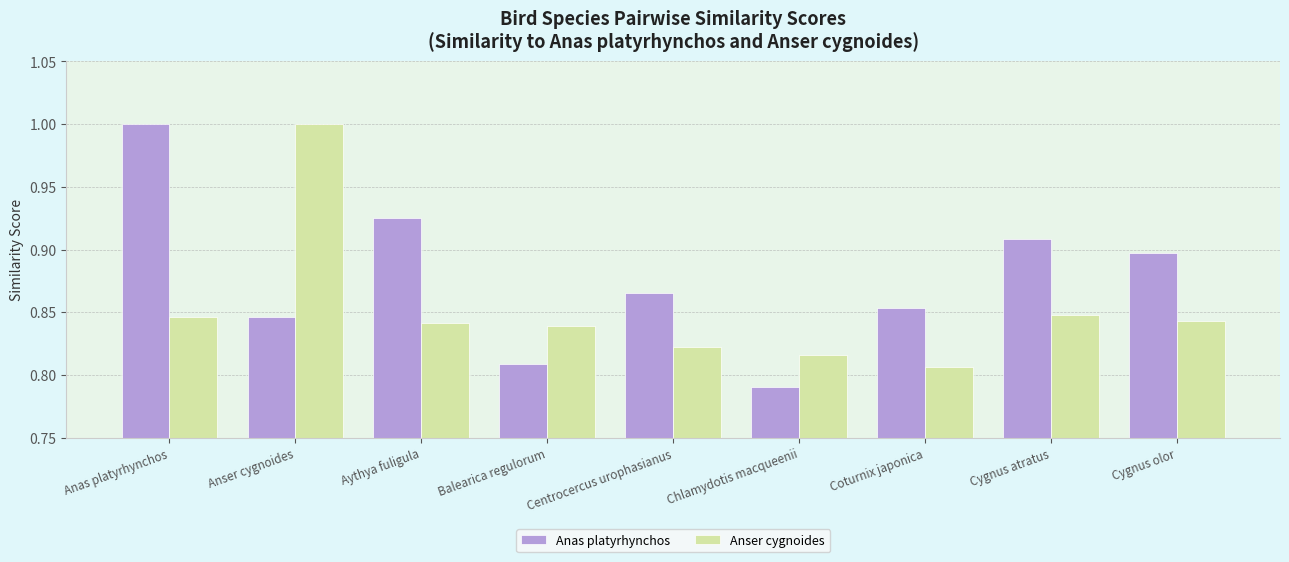

Rank the series at Chlamydotis macqueenii from highest to lowest value.

Anser cygnoides, Anas platyrhynchos